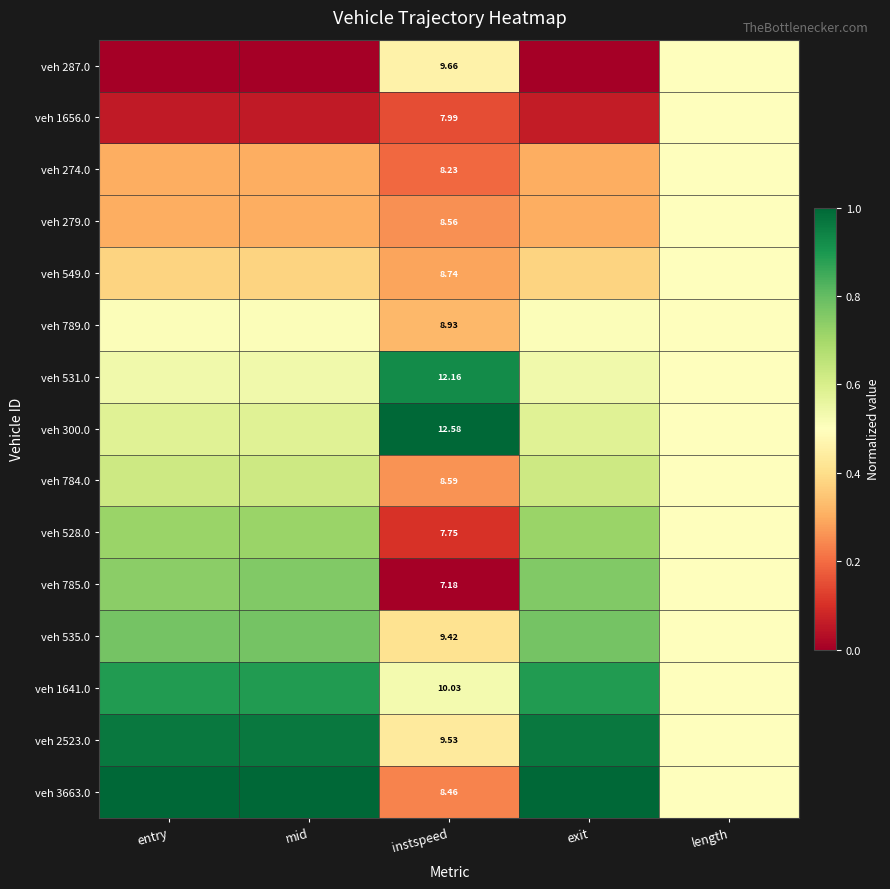

What is the total value across all series at entry?

8.4